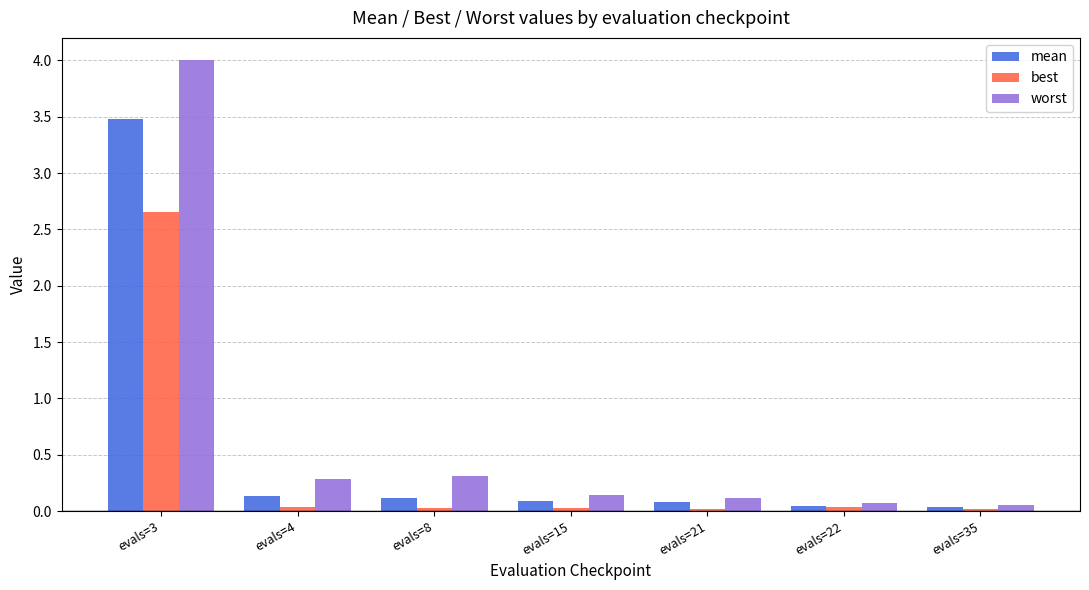

What is the maximum value shown in the chart?

4.0